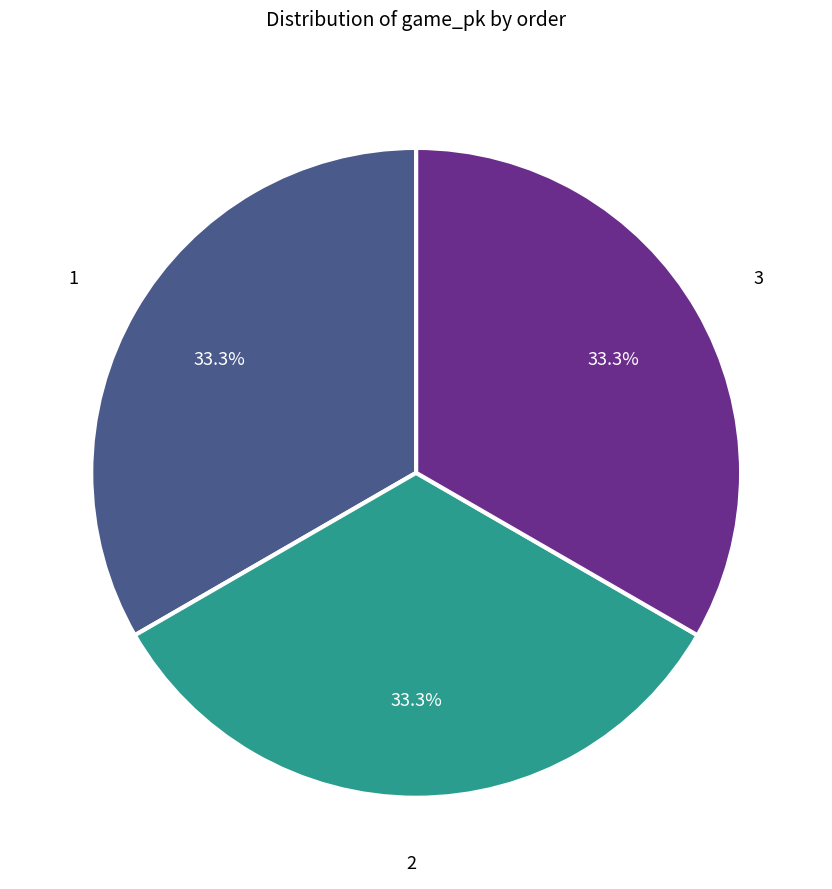

Count the number of slices in the pie.

3